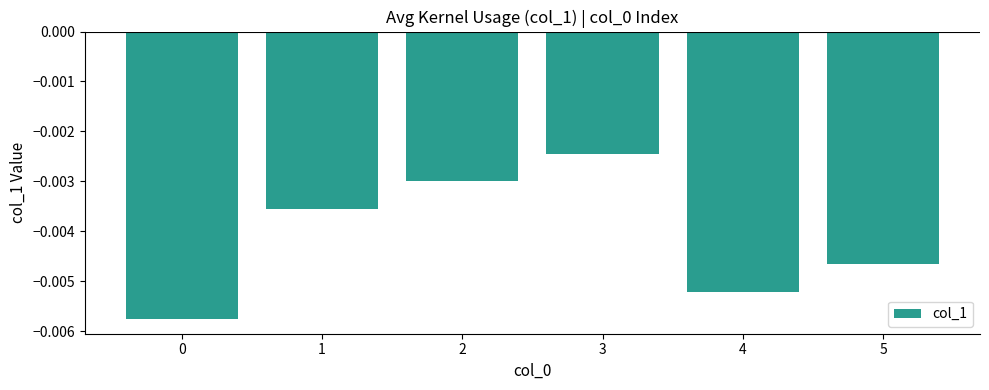

Which label corresponds to the largest value in the chart?

3